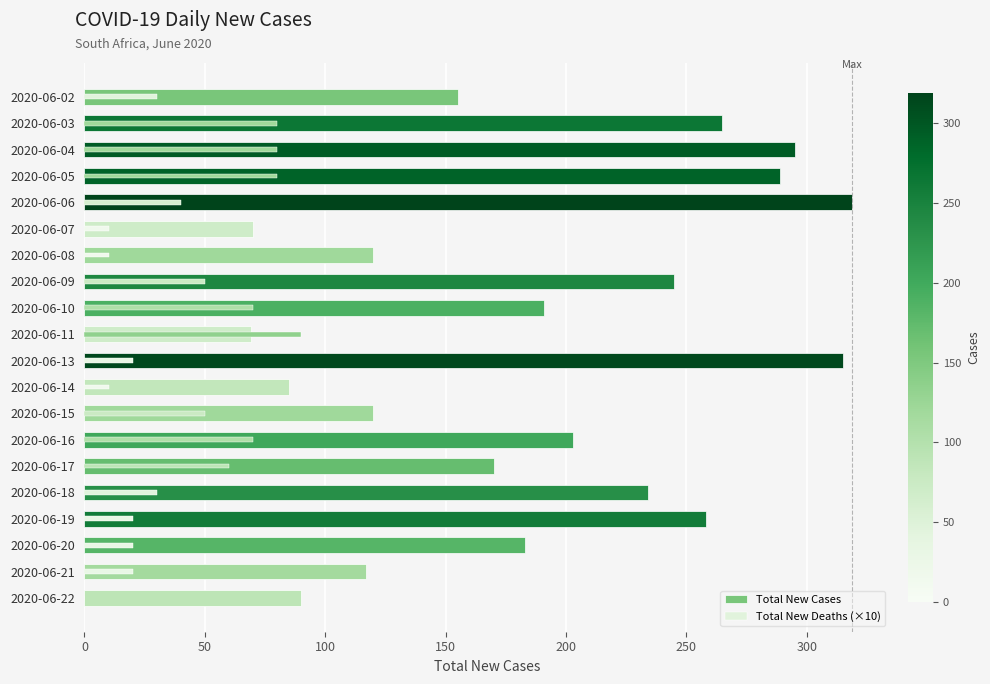

What is the average value of the Total New Deaths (×10) series?

42